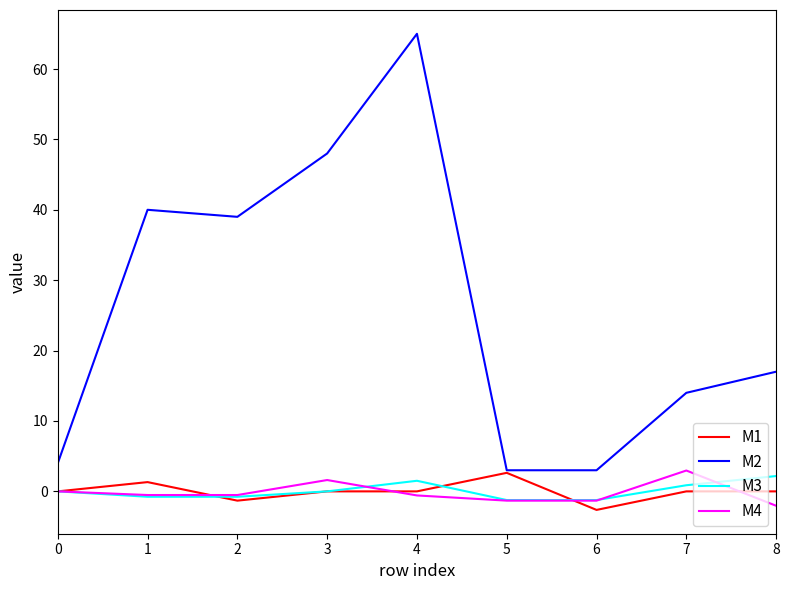

True or false: M2 and M3 cross at least once.

False